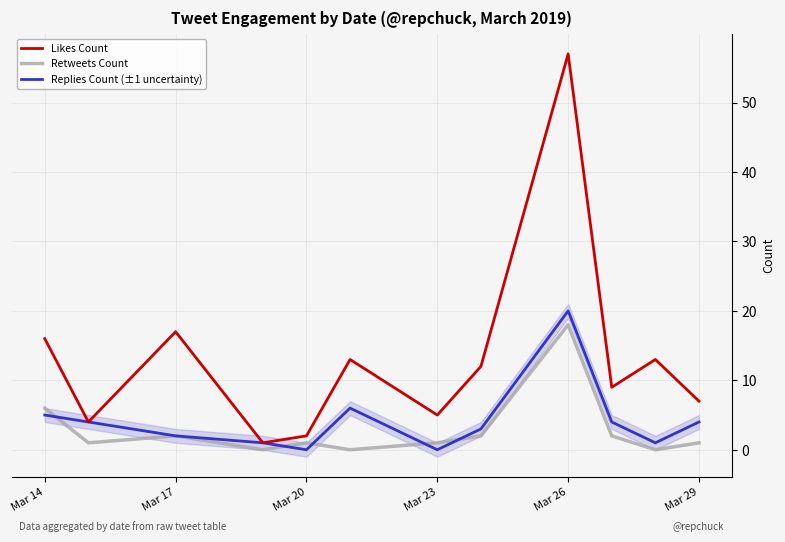

What is the maximum value for Retweets Count?

18